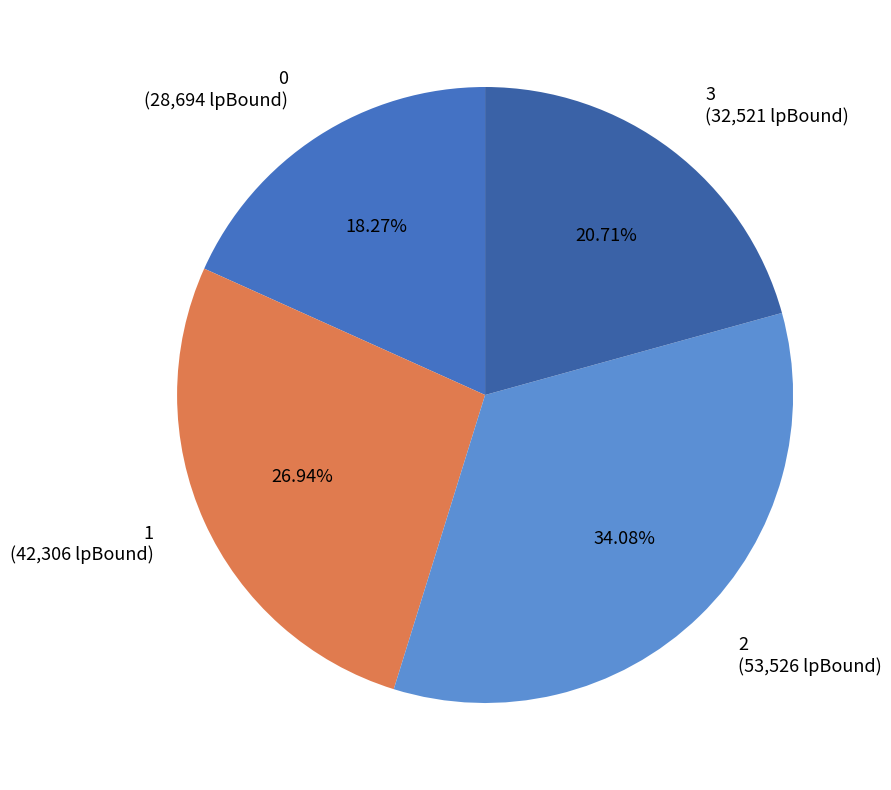

To the nearest percent, what is the difference between the 2 and 0 slice percentages?

16%